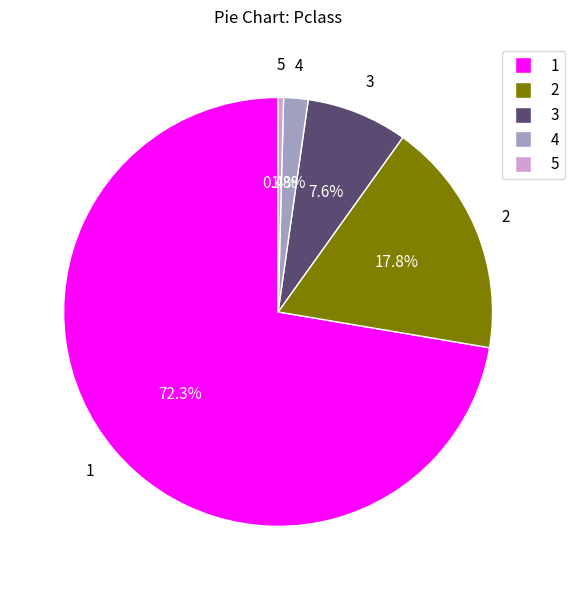

To the nearest percent, what percentage of the pie is 1?

72%